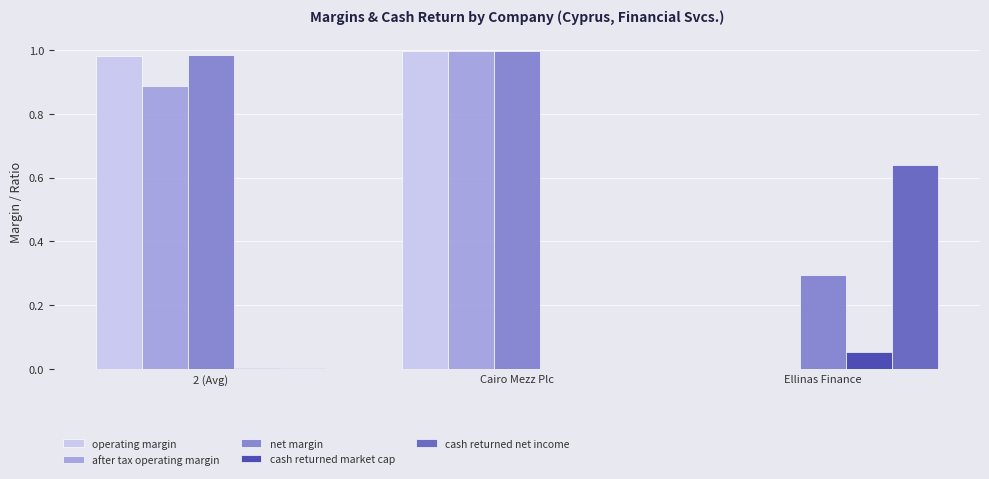

Which series changed the most between 2 (Avg) and Ellinas Finance?

operating margin